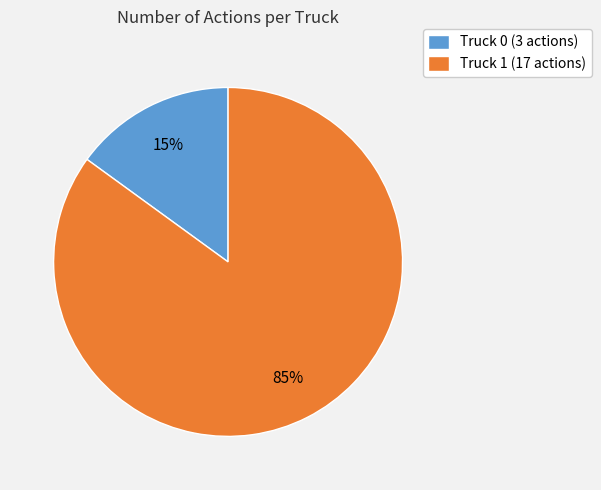

What is the ratio of the value at Truck 1 to the value at Truck 0?

5.7